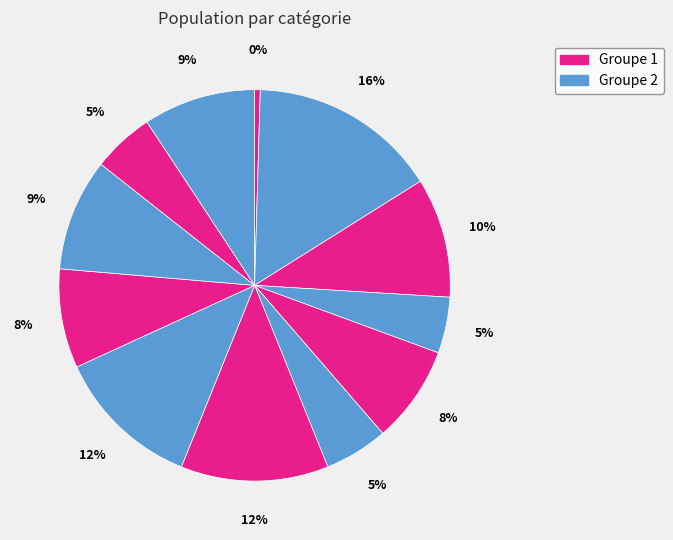

To the nearest percent, what is the average slice percentage?

8%